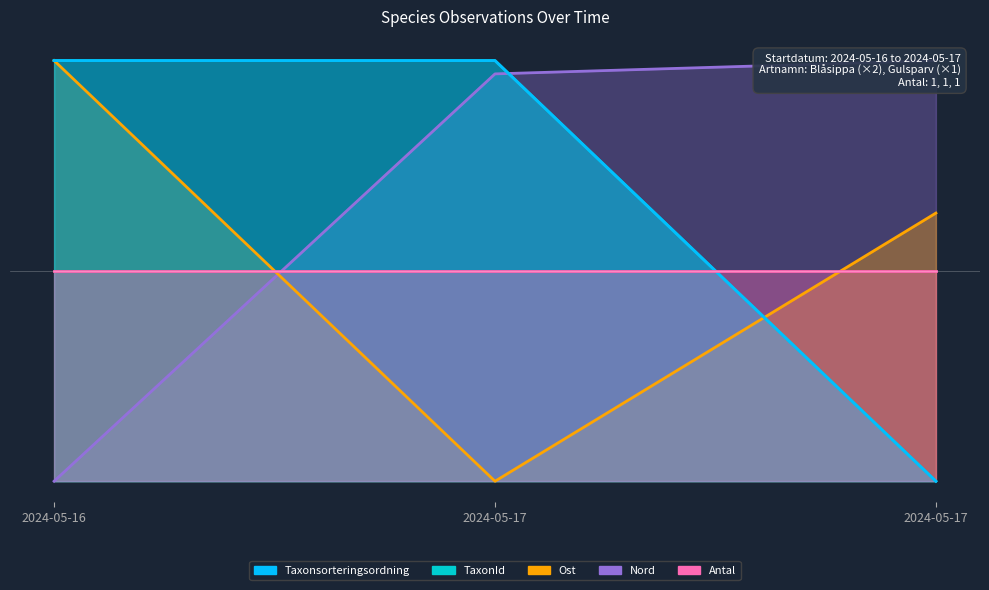

What value does the Nord series have at 2024-05-17?

80.0